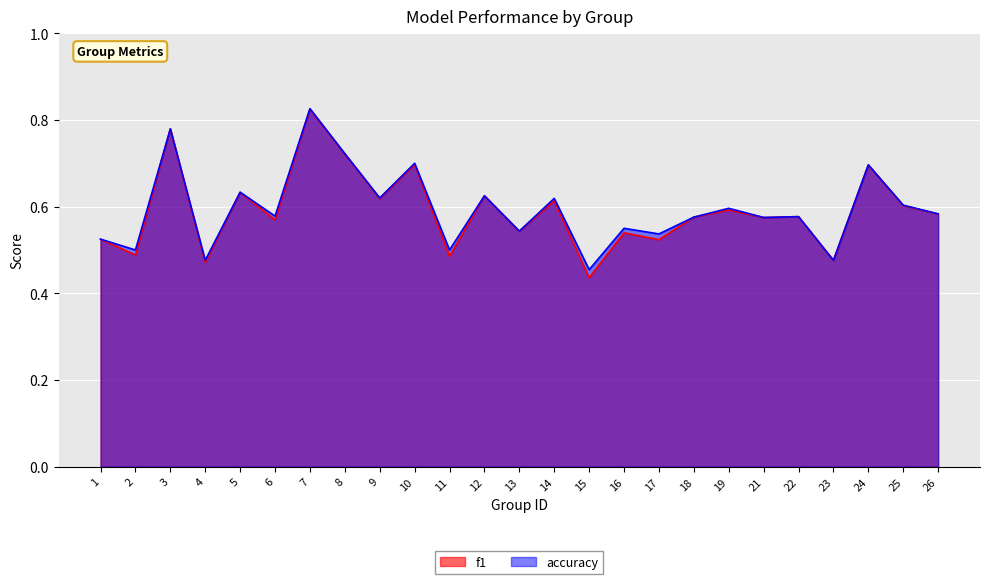

List the series in order of their overall mean, highest first.

accuracy, f1